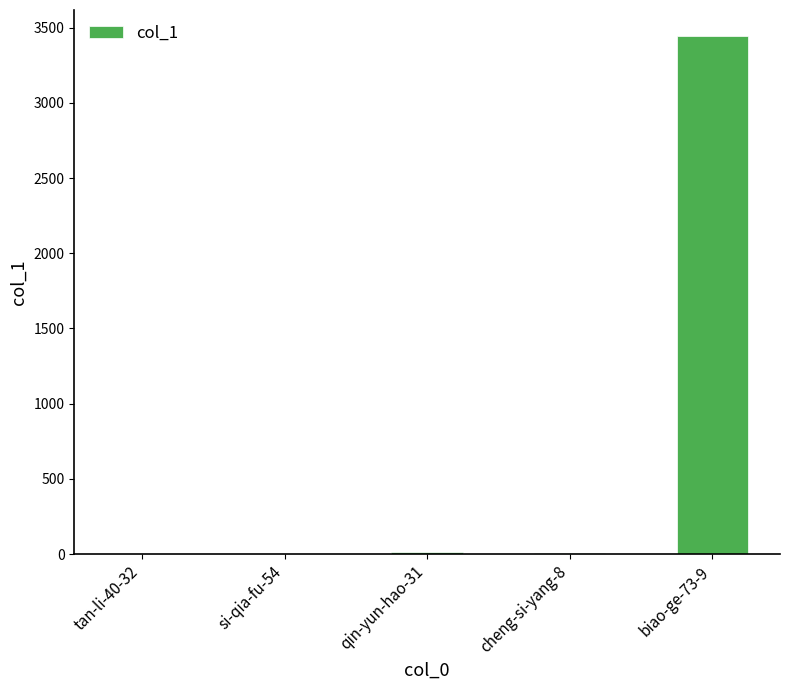

What is the greatest value displayed?

3445